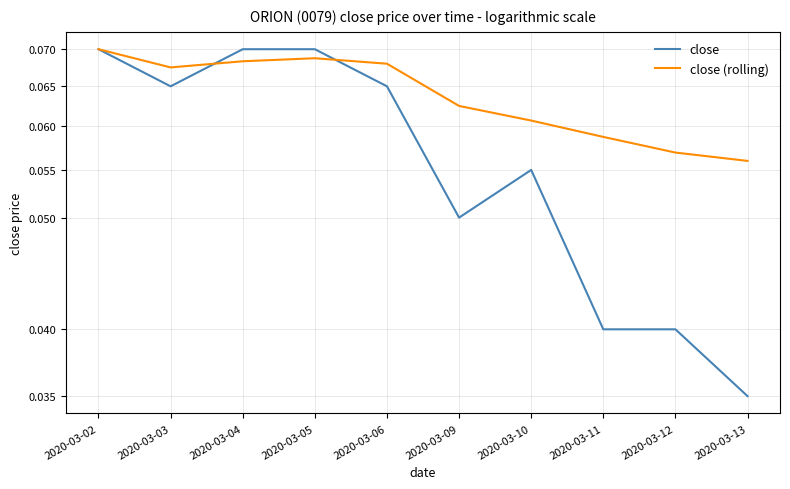

Rank the series by their maximum value, from lowest to highest.

close, close (rolling)